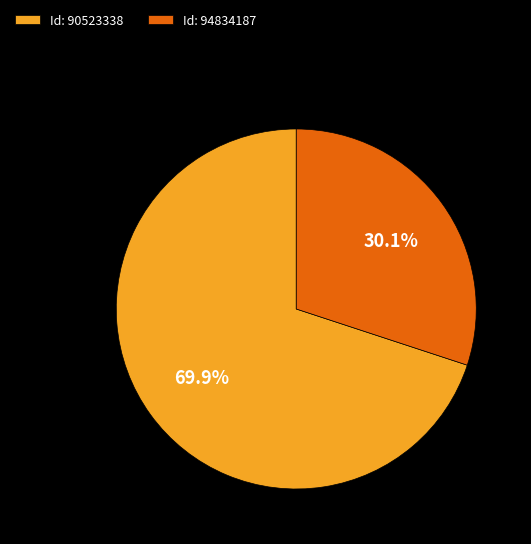

What is the ratio of the value at Id: 90523338 to the value at Id: 94834187?

2.3